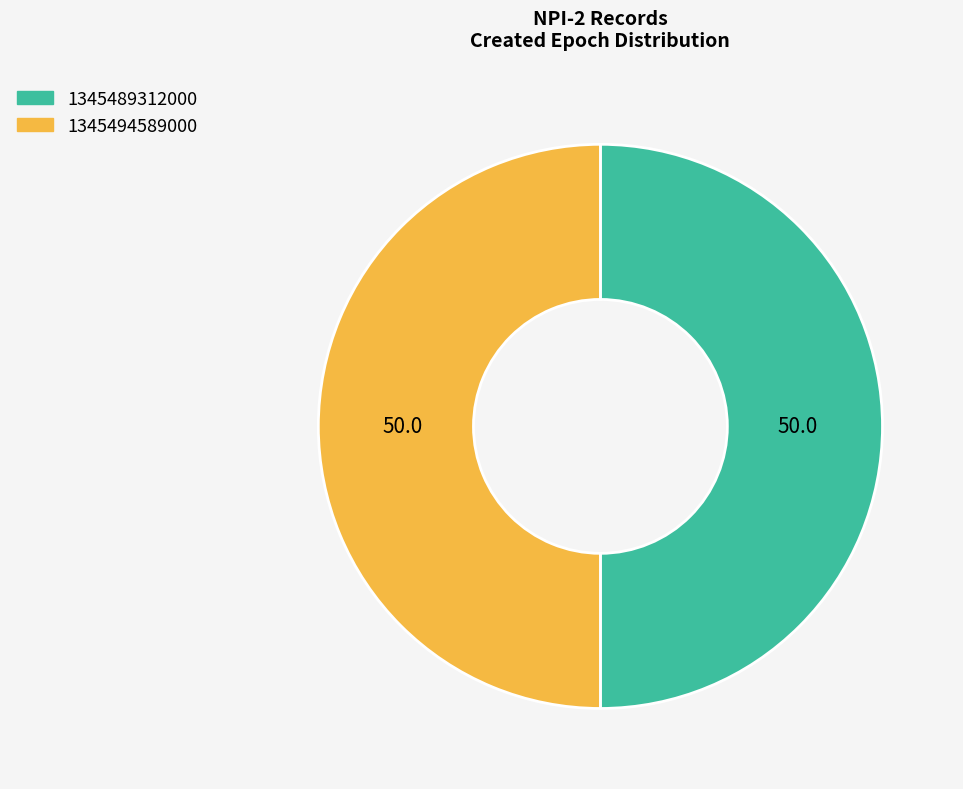

Is it true that 1345494589000 is 50% of the pie?

True